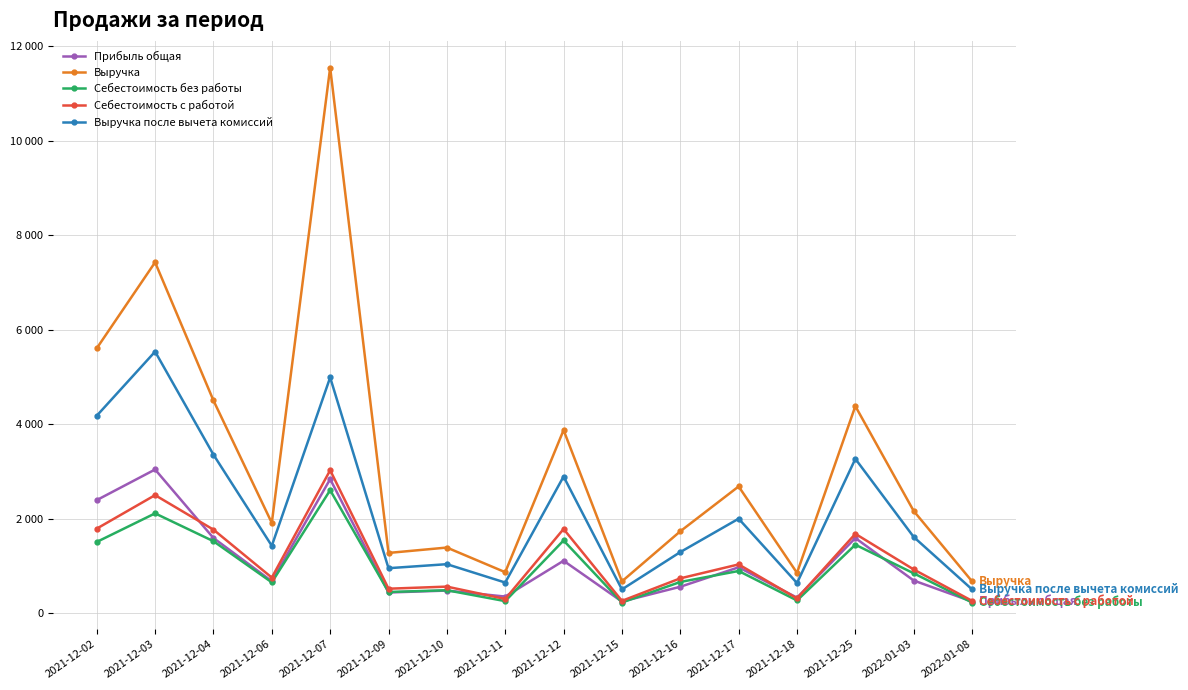

What is the lowest value of the Прибыль общая series?

242.7